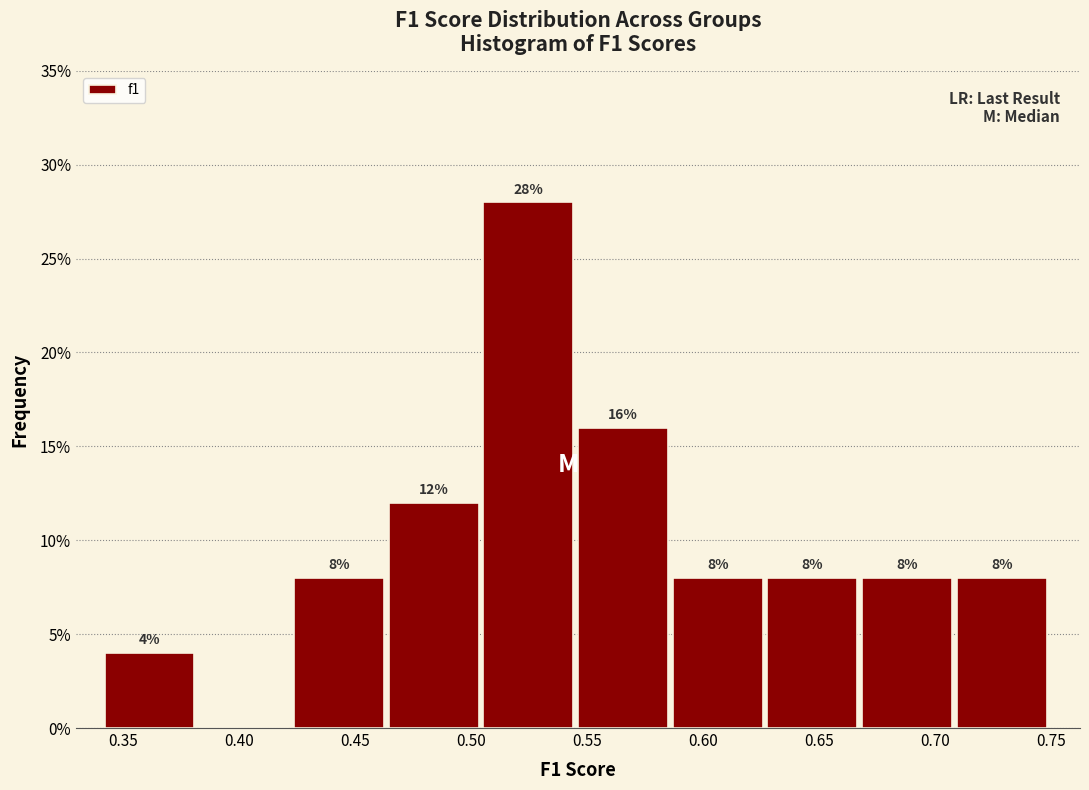

Which range on the x-axis has the tallest bar?

0.505 to 0.545